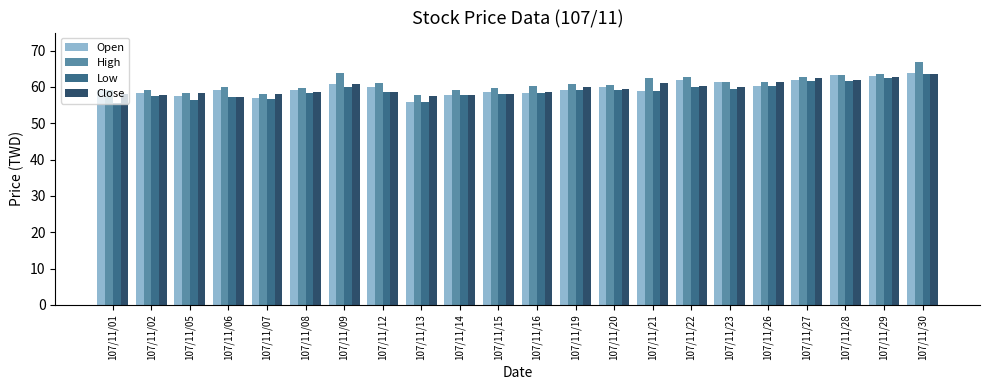

How many distinct data groups are displayed?

4